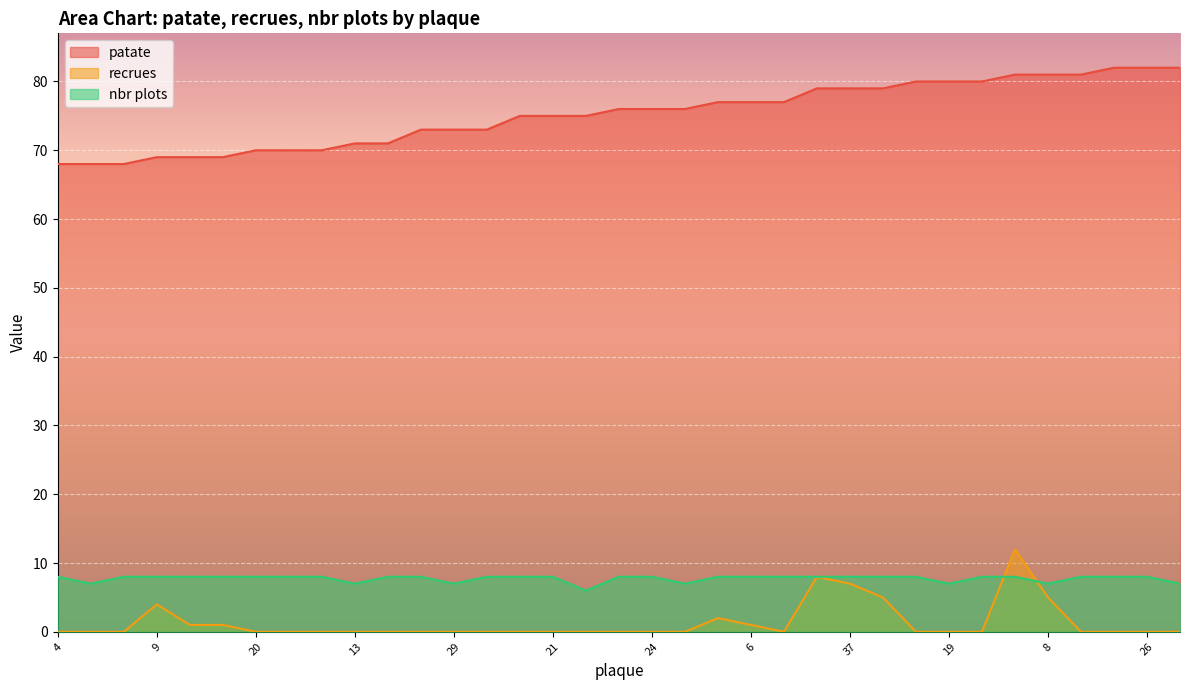

Does the chart display data point markers on the line(s)?

No